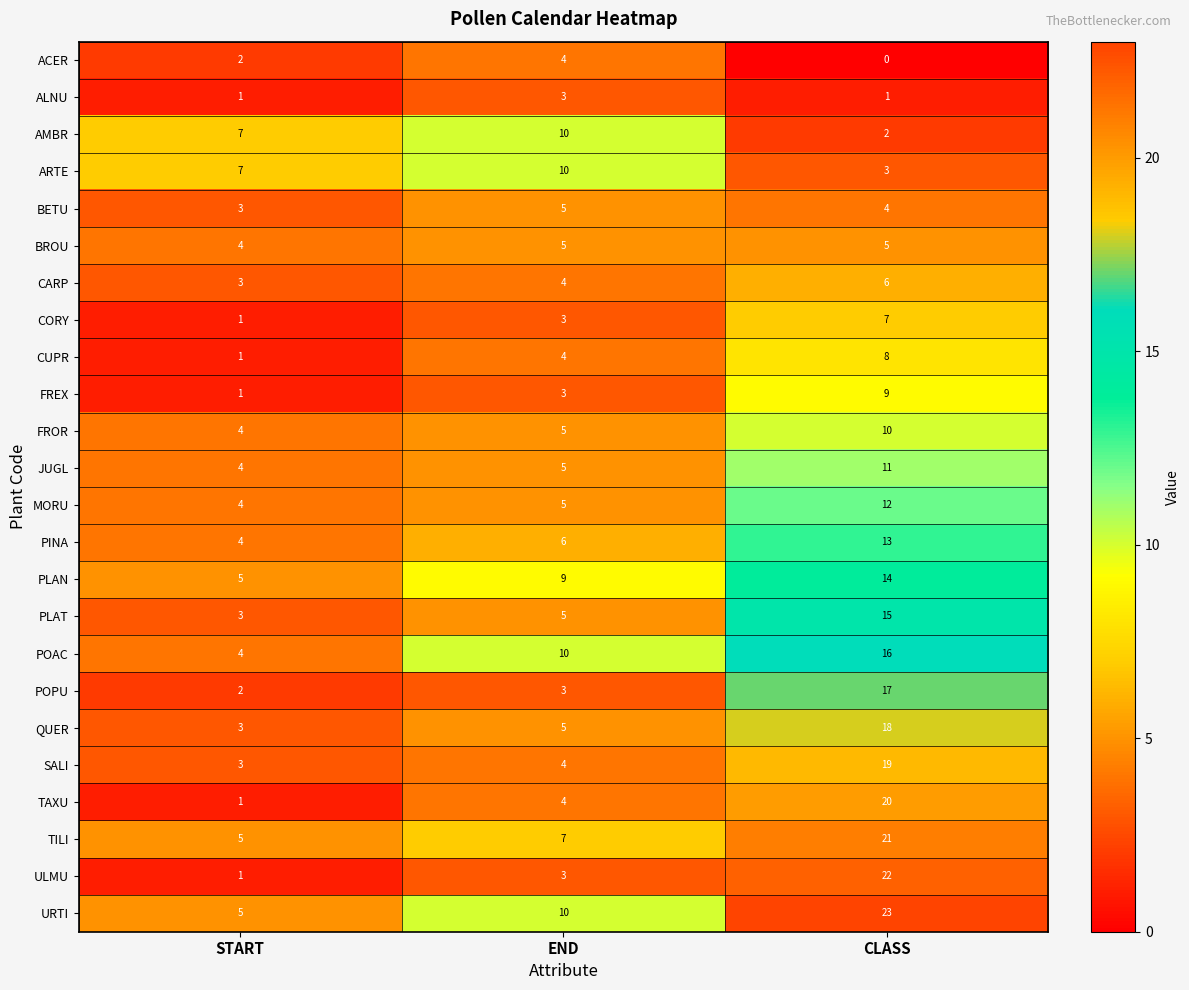

What is the sum of all QUER values?

26